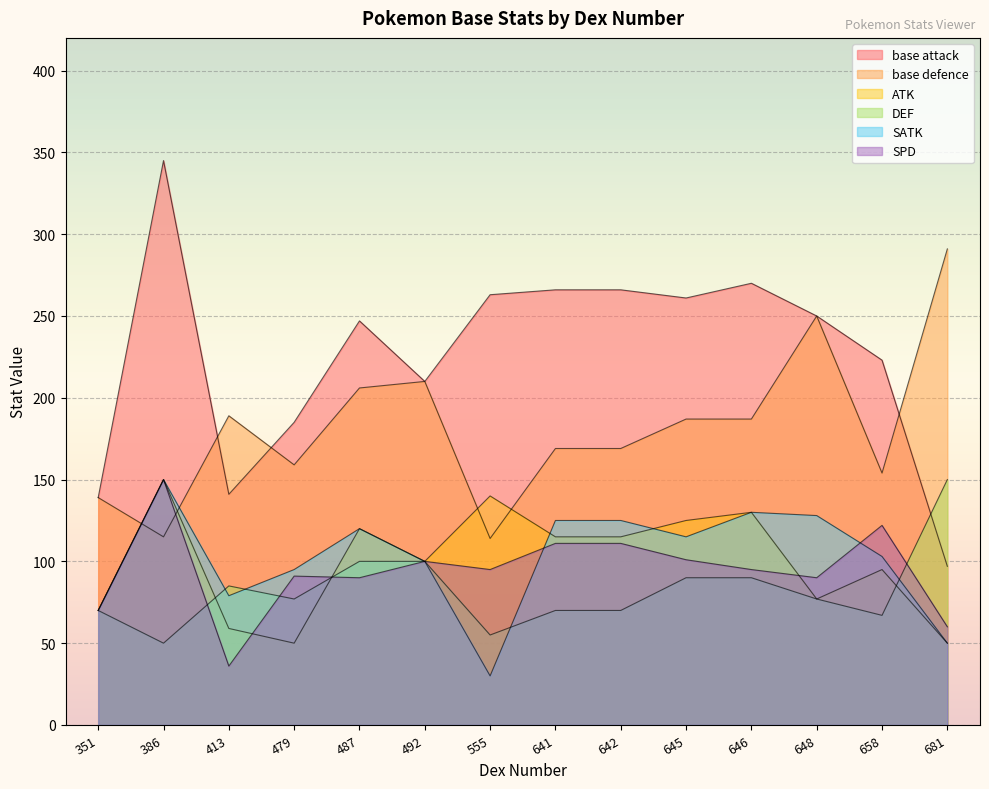

How many distinct data groups are displayed?

6